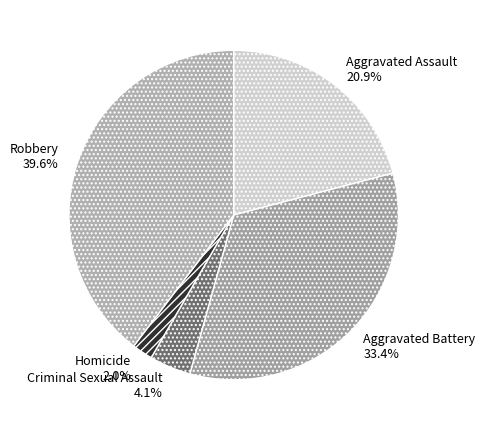

The Aggravated Battery slice represents 23% of the pie. True or false?

False